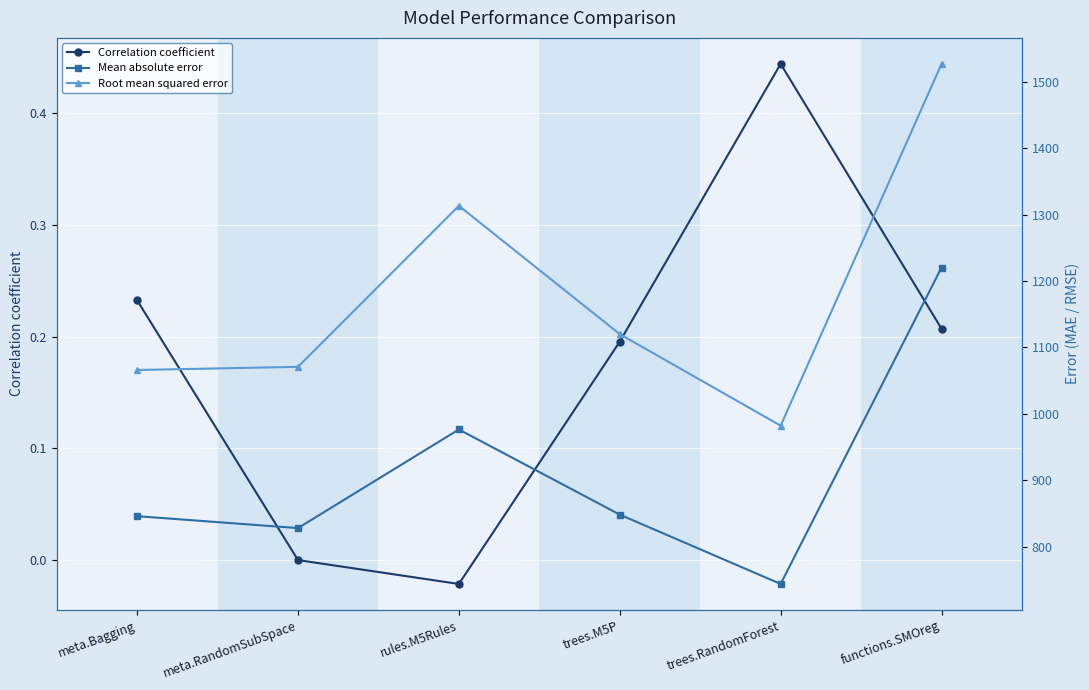

Does the chart display data point markers on the line(s)?

Yes